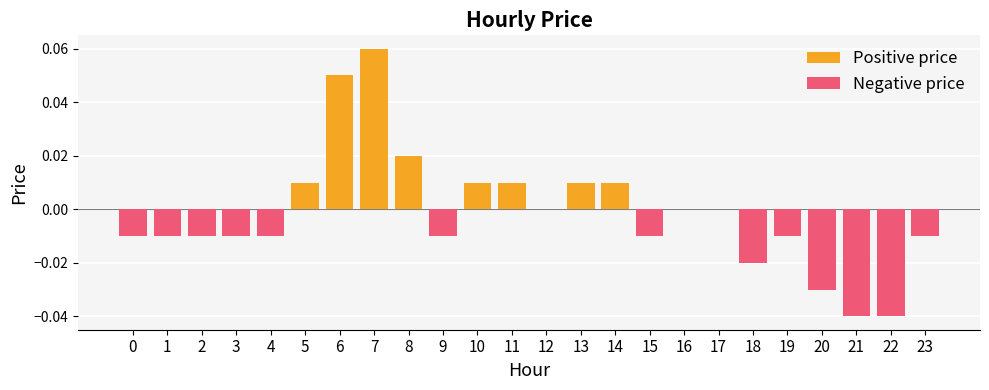

Which has a higher value, 12 or 14?

14